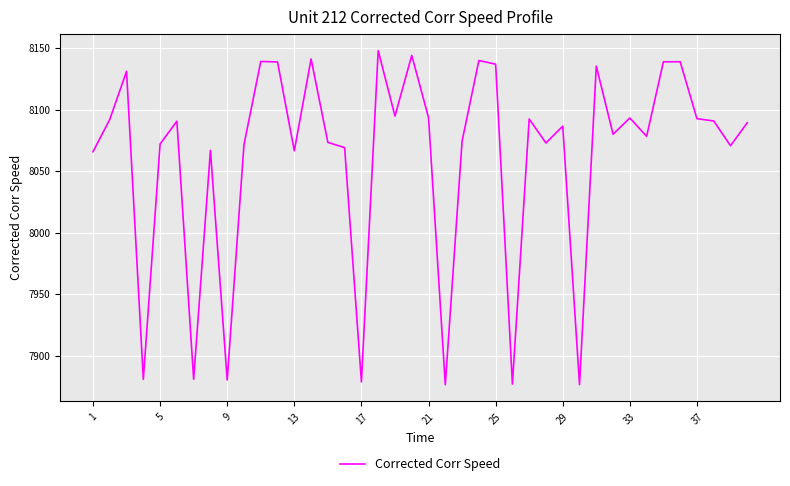

What is the greatest value displayed?

8148.0